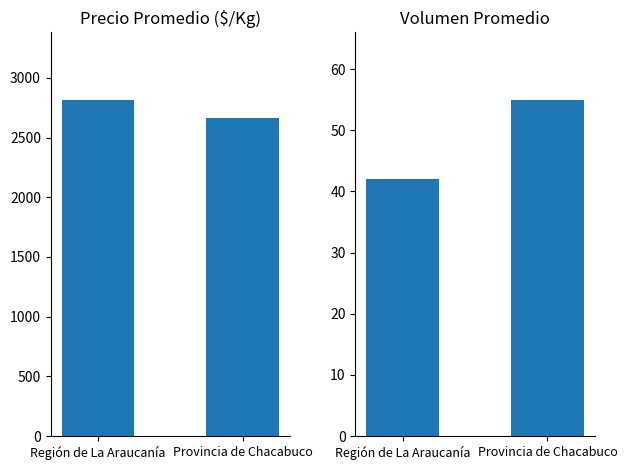

Which series has the largest total across all categories?

Precio $/Kg